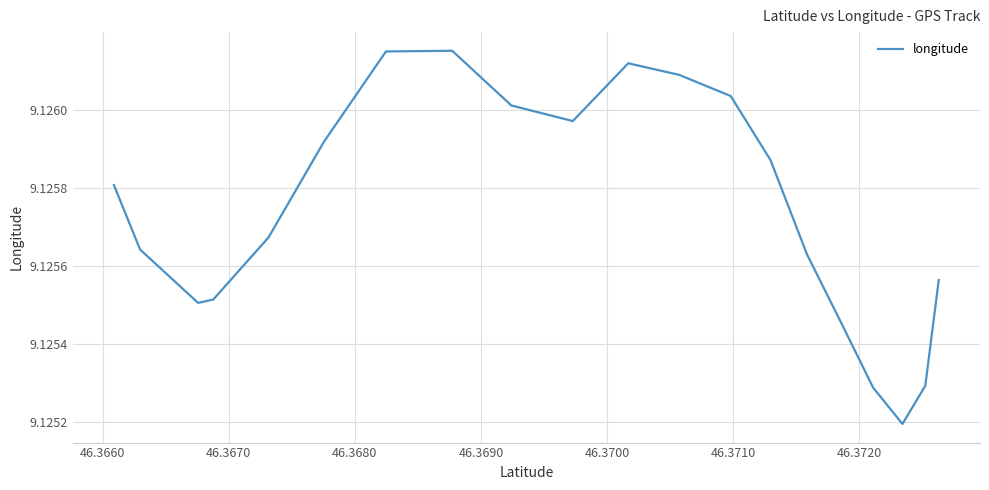

Reading left to right, extract all data points from this chart.

9.1	9.1	9.1	9.1	9.1	9.1	9.1	9.1	9.1	9.1	9.1	9.1	9.1	9.1	9.1	9.1	9.1	9.1	9.1	9.1